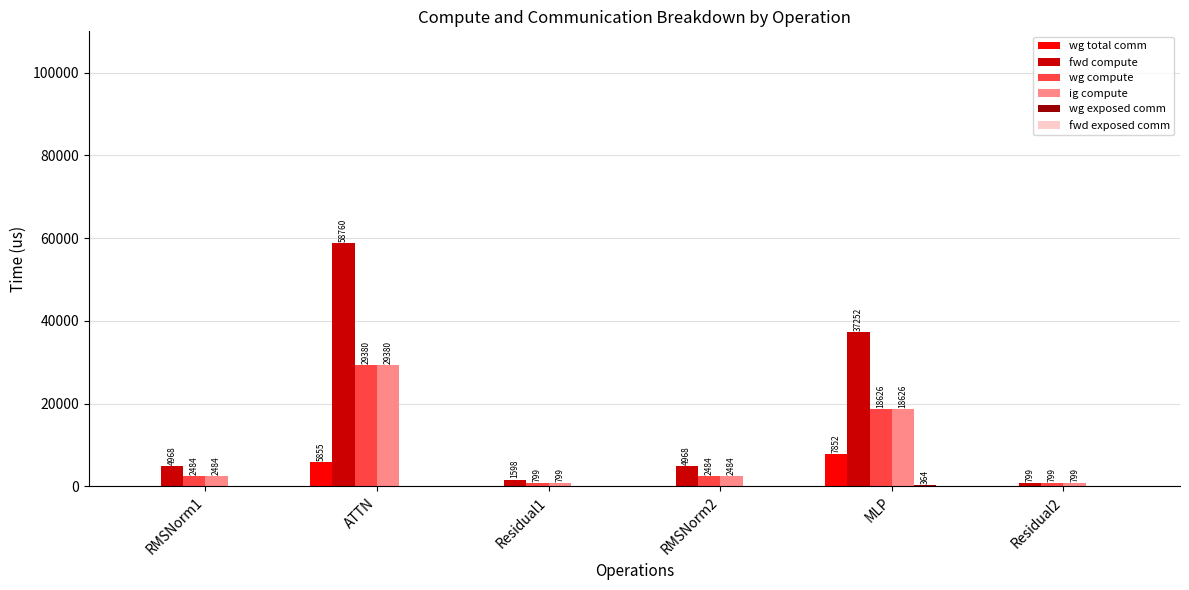

Is it true that wg compute equals 799.0 at Residual2?

True